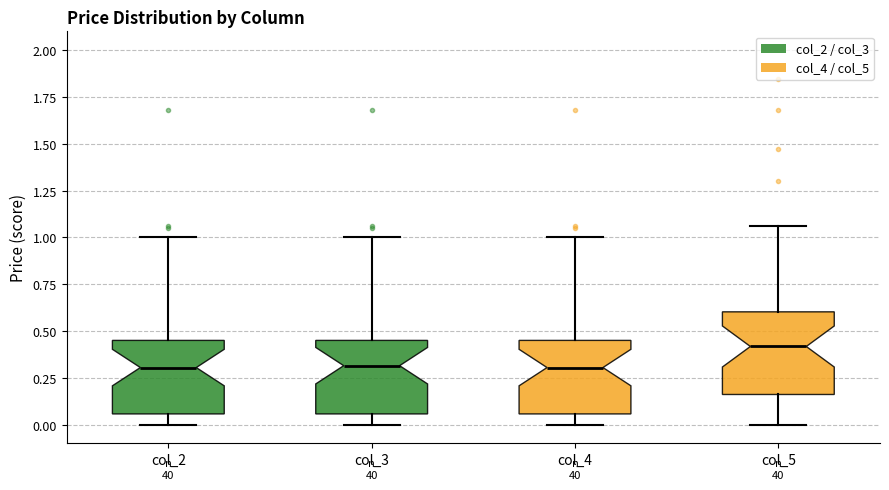

Reading left to right, read every box against the y-axis: the position of its median line, the range the box covers, and the ends of its whiskers. The values are not printed on the chart, so give them approximately, as read against the axis.

col_2: median 0.30, box 0.05 to 0.45, whiskers 0.00 to 1.00
col_3: median 0.30, box 0.05 to 0.45, whiskers 0.00 to 1.00
col_4: median 0.30, box 0.05 to 0.45, whiskers 0.00 to 1.00
col_5: median 0.40, box 0.15 to 0.60, whiskers 0.00 to 1.05